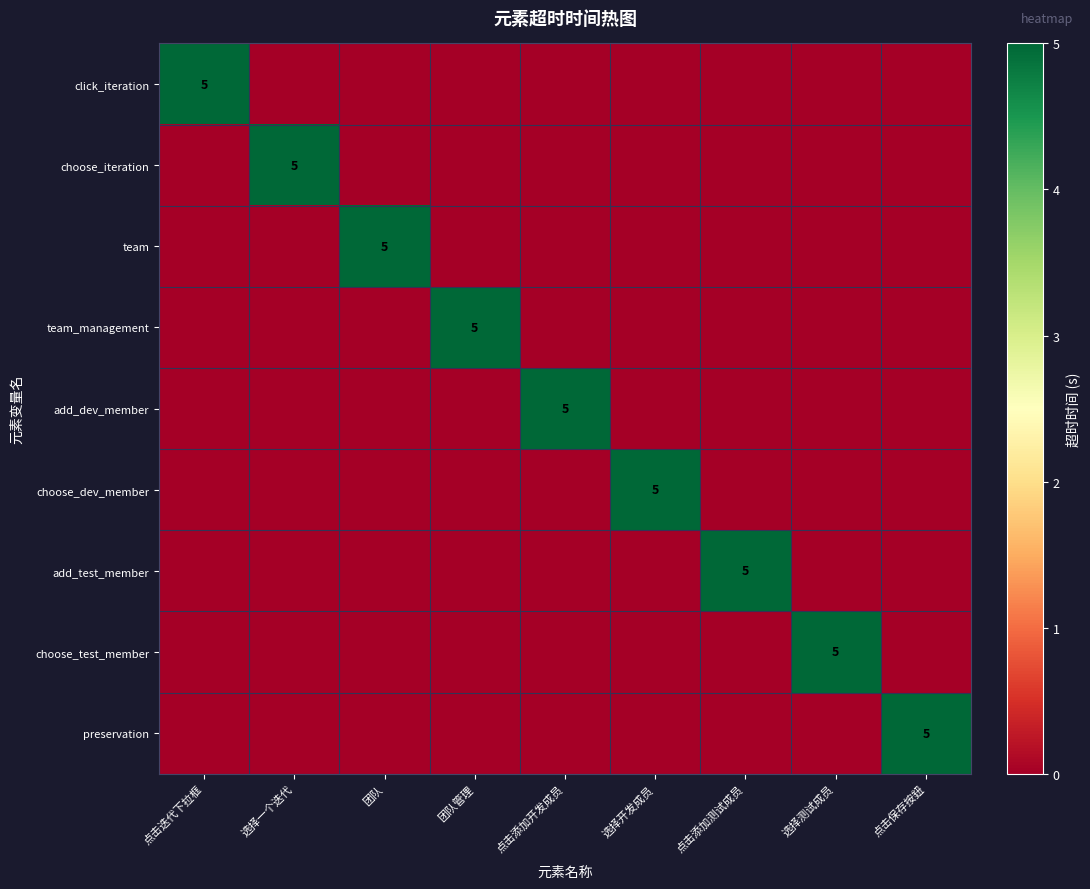

Is it true that team_management equals 1 at 团队管理?

False